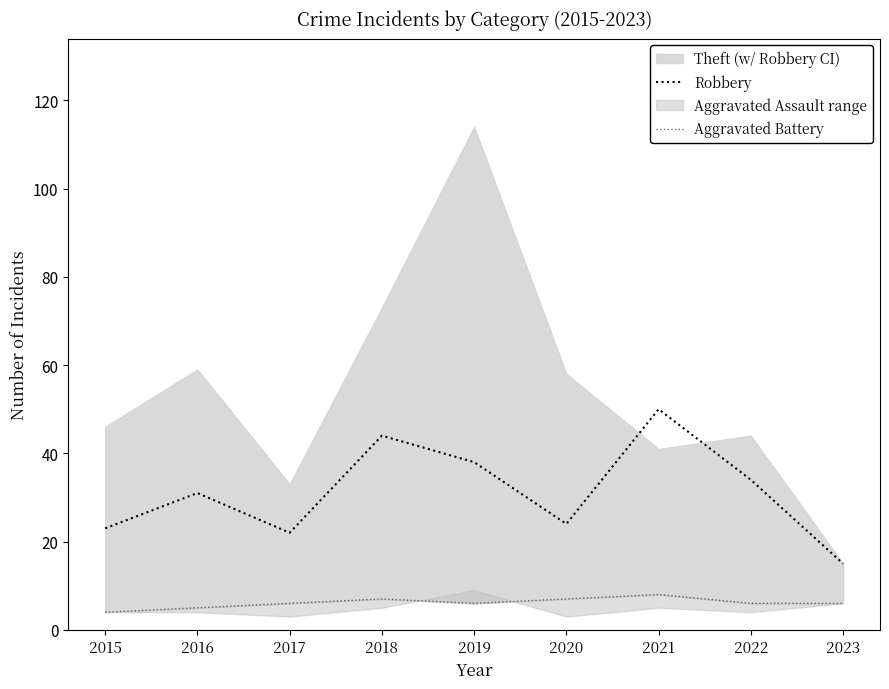

Is it true that Robbery equals 8 at 2020?

False